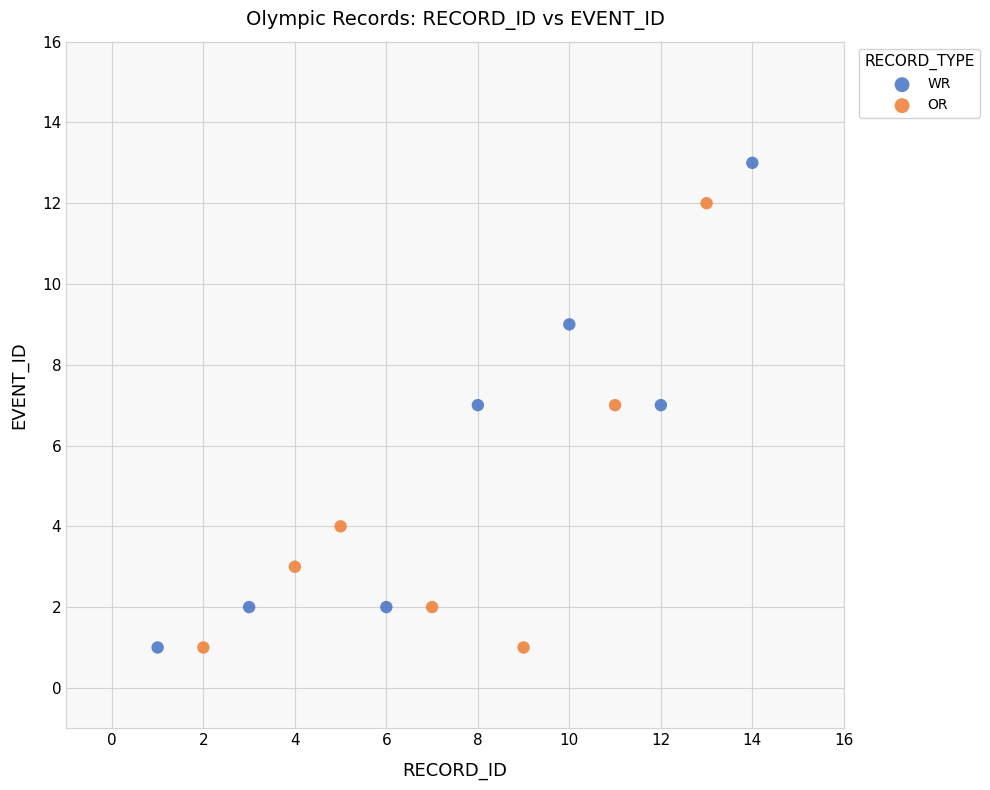

Which series reaches the maximum Y coordinate?

WR